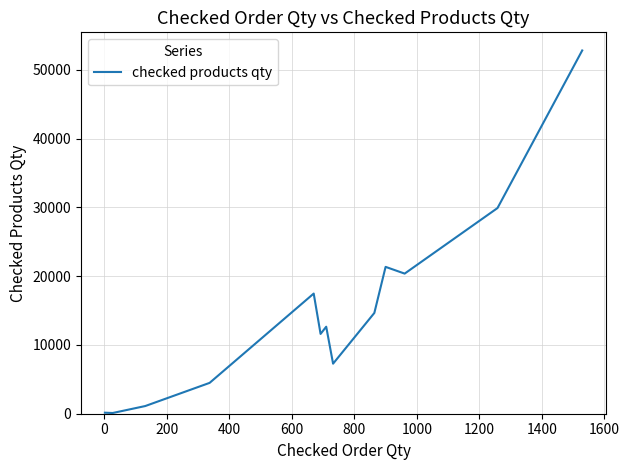

What is the maximum value shown in the chart?

52833